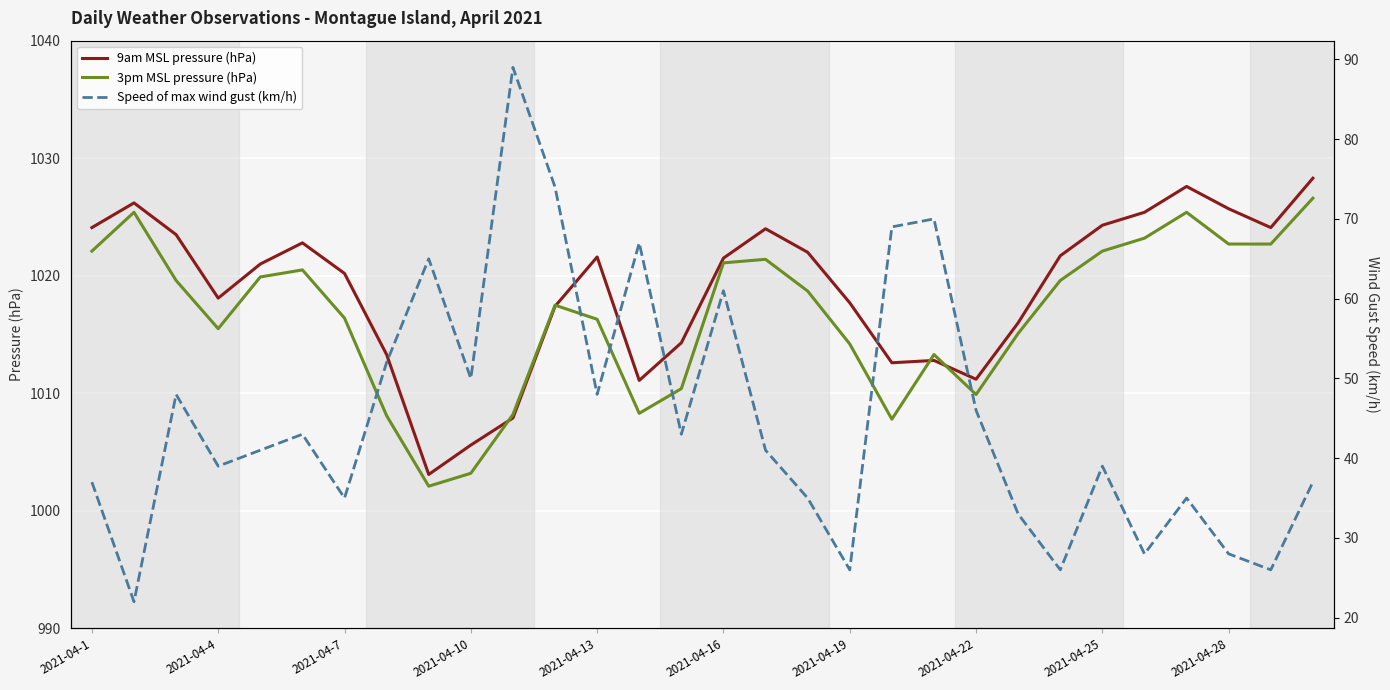

Reading right to left, extract all data points from this chart.

9am MSL pressure (hPa): 1028.3	1024.1	1025.7	1027.6	1025.4	1024.3	1021.7	1016.0	1011.2	1012.8	1012.6	1017.7	1022.0	1024.0	1021.5	1014.3	1011.1	1021.6	1017.4	1007.9	1005.6	1003.1	1013.3	1020.2	1022.8	1021.0	1018.1	1023.5	1026.2	1024.1
3pm MSL pressure (hPa): 1026.6	1022.7	1022.7	1025.4	1023.2	1022.1	1019.6	1015.1	1009.9	1013.3	1007.8	1014.2	1018.7	1021.4	1021.1	1010.4	1008.3	1016.3	1017.5	1008.2	1003.2	1002.1	1008.1	1016.4	1020.5	1019.9	1015.5	1019.6	1025.4	1022.1
Speed of max wind gust (km/h): 37.0	26.0	28.0	35.0	28.0	39.0	26.0	33.0	46.0	70.0	69.0	26.0	35.0	41.0	61.0	43.0	67.0	48.0	74.0	89.0	50.0	65.0	52.0	35.0	43.0	41.0	39.0	48.0	22.0	37.0